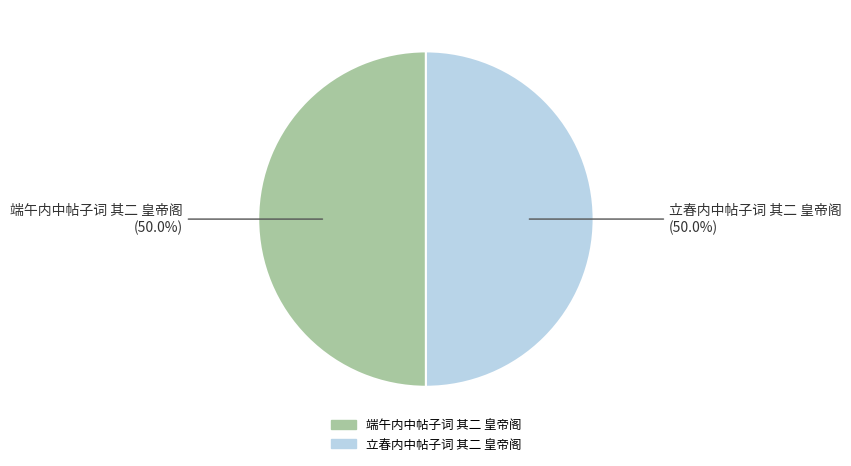

How much of the chart is everything except 端午内中帖子词 其二 皇帝阁?

50.0%